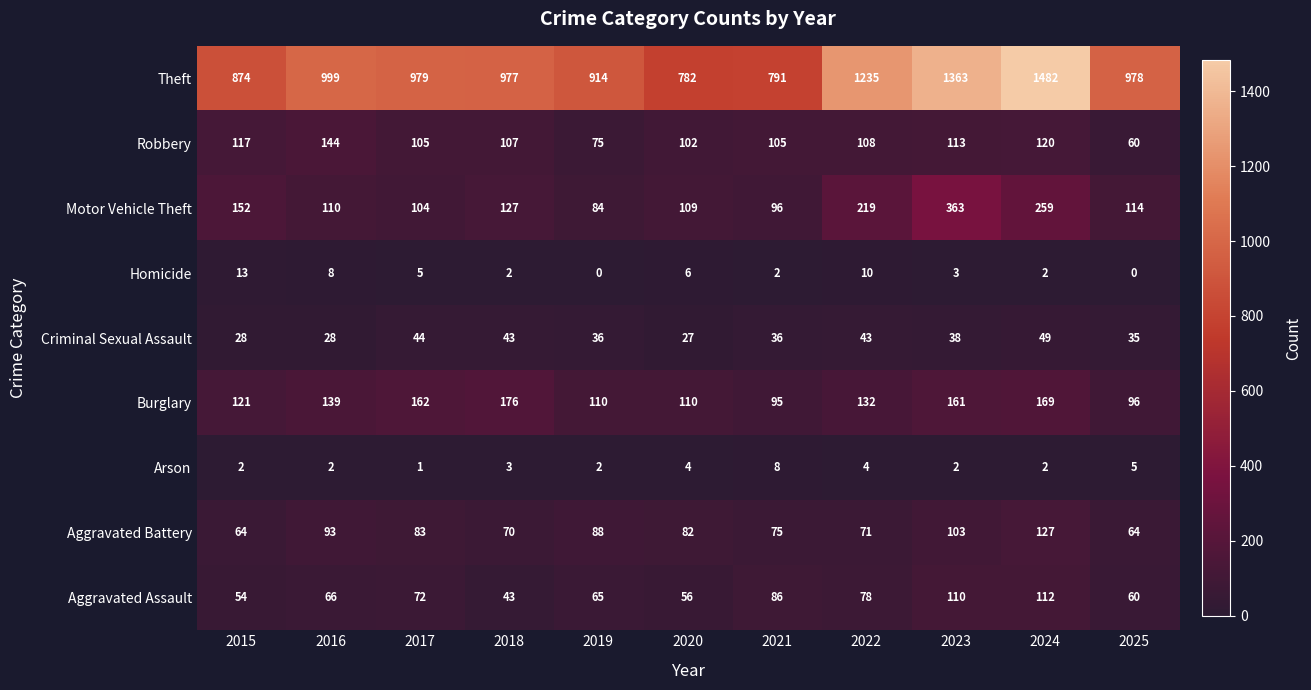

At which category does the chart reach its peak across all series?

2024